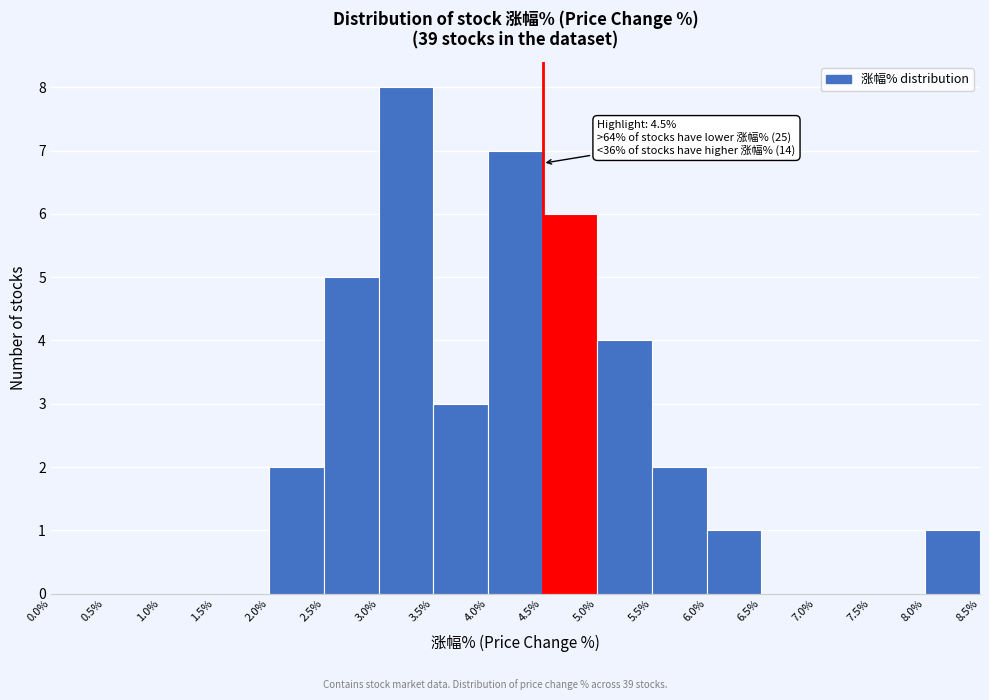

Which range on the x-axis has the tallest bar?

3.0% to 3.5%